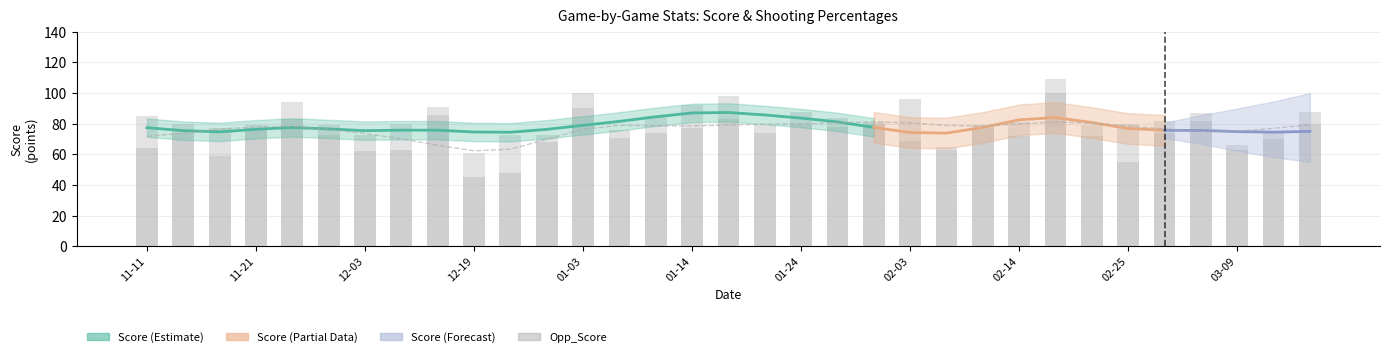

What is the total value across all series at 2016-11-18?

137.6